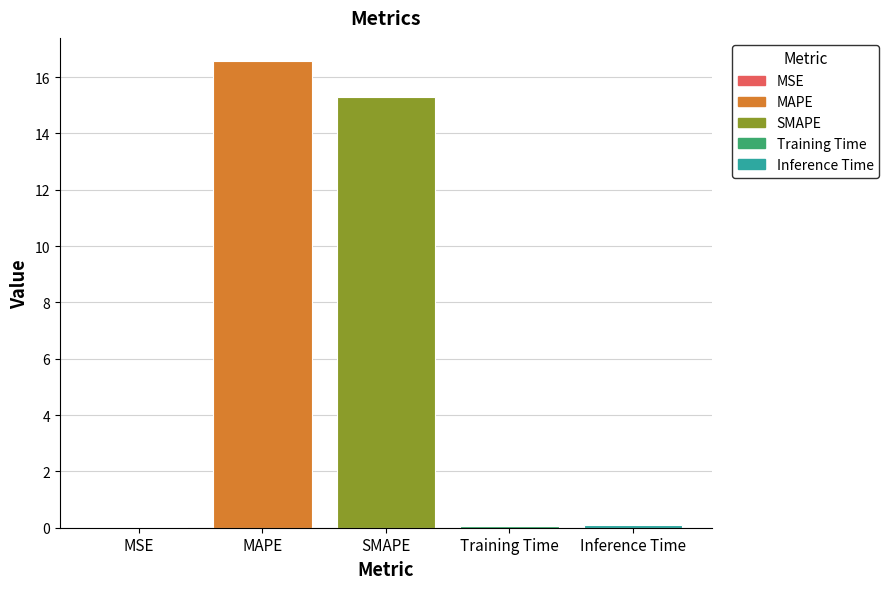

True or false: the data shows 15.3 at SMAPE.

True